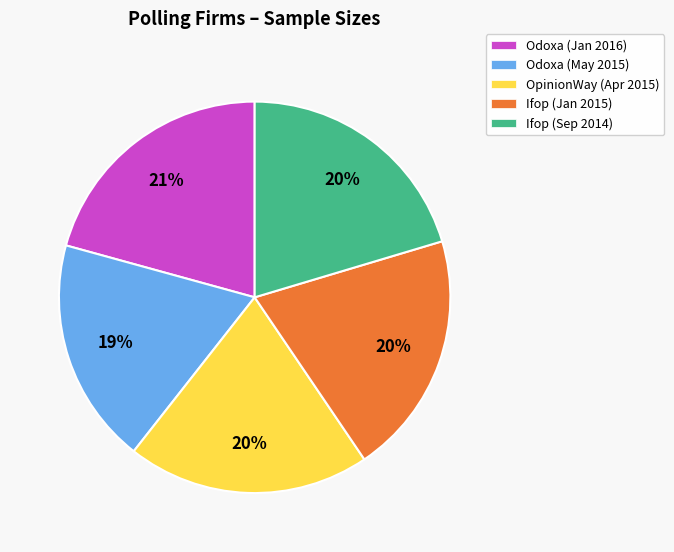

How many slices are in this pie chart?

5